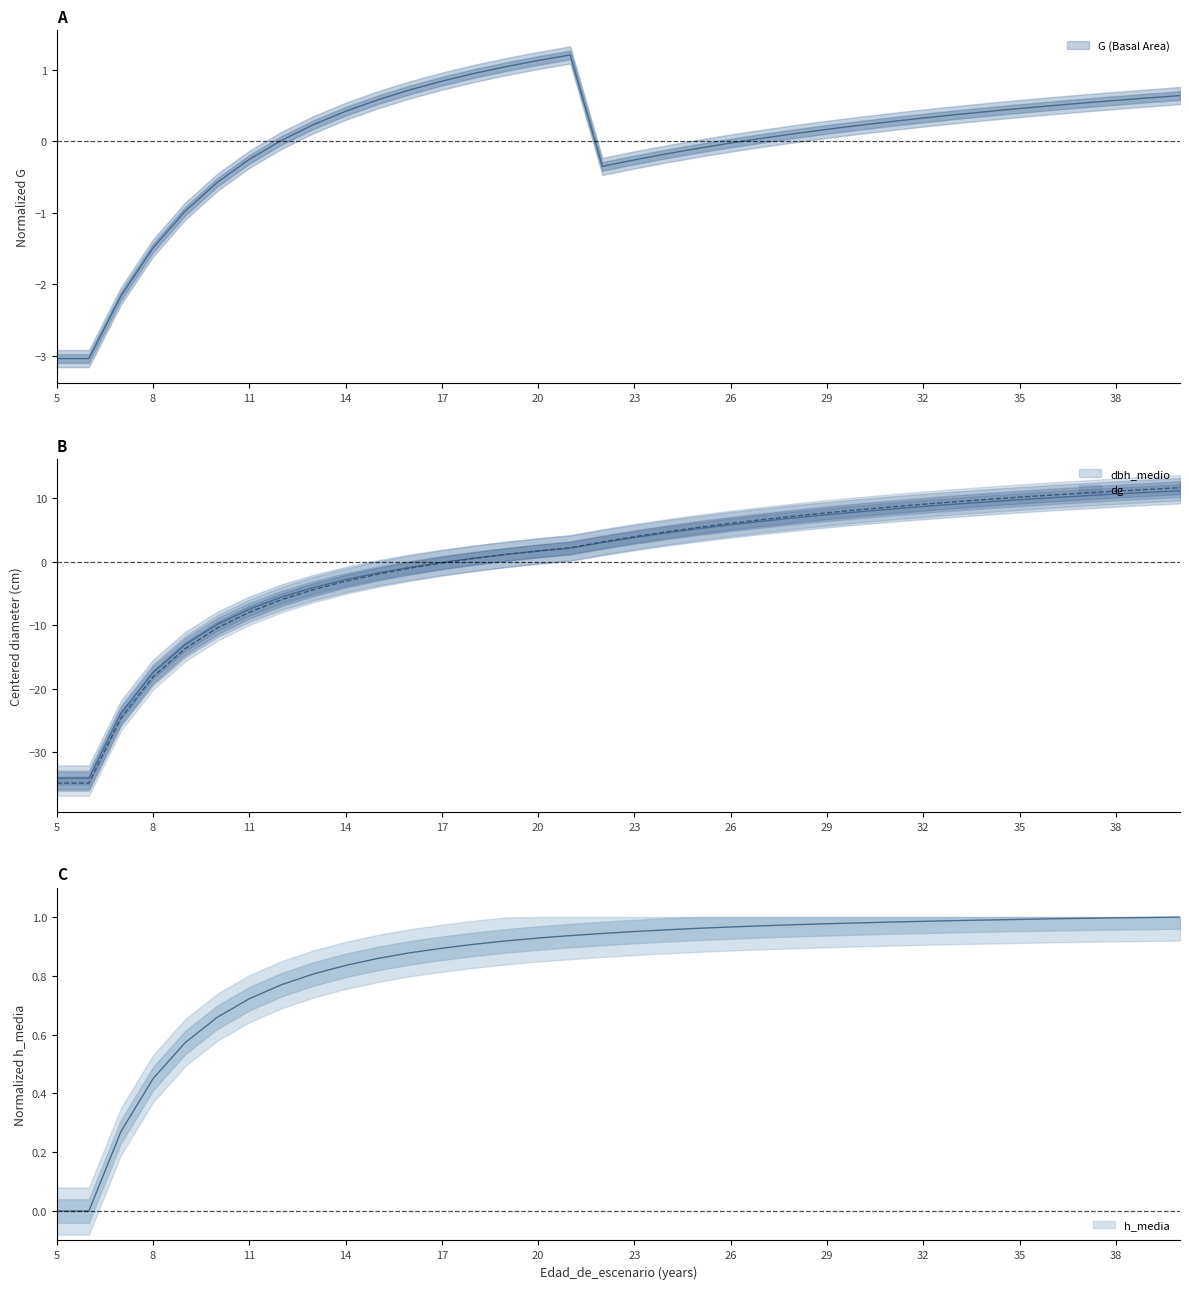

The G (Basal Area) series shows 0.8 at 17. True or false?

True